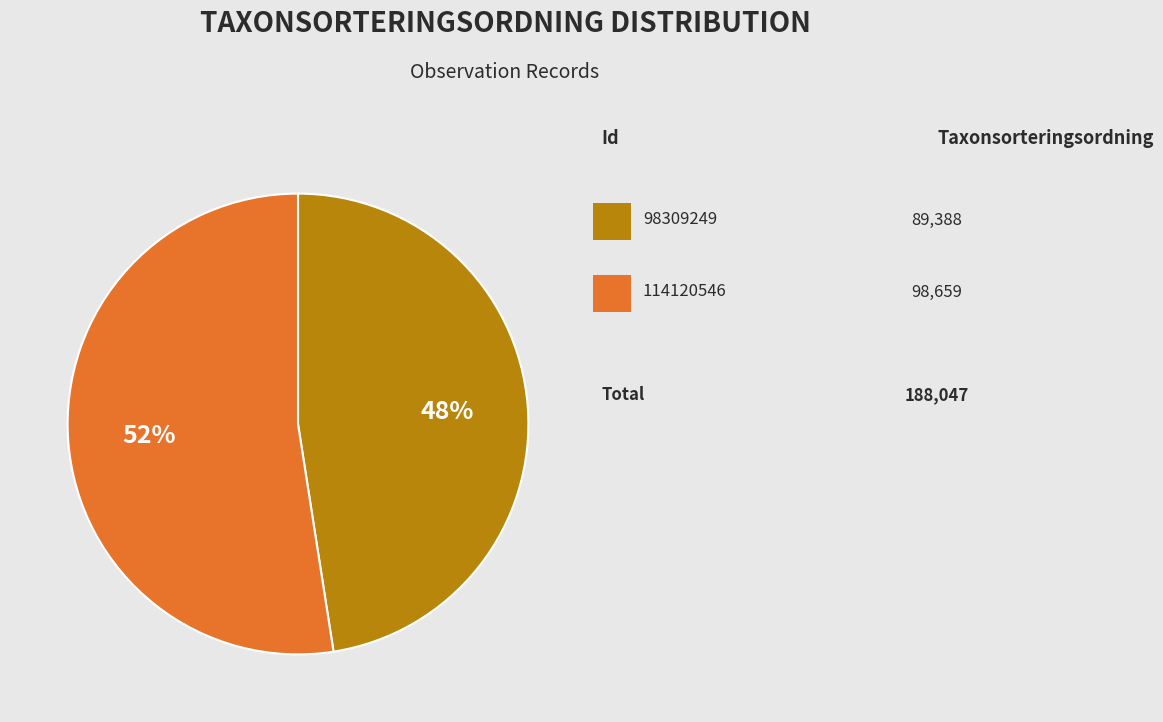

Count the number of slices in the pie.

2